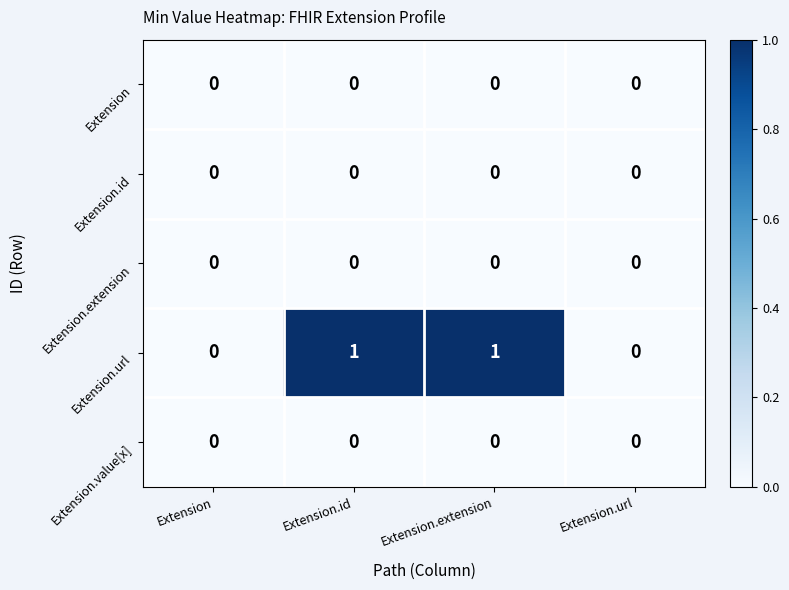

Reading left to right, extract all data points from this chart.

Extension: Extension=0	Extension.id=0	Extension.extension=0	Extension.url=0
Extension.id: Extension=0	Extension.id=0	Extension.extension=0	Extension.url=0
Extension.extension: Extension=0	Extension.id=0	Extension.extension=0	Extension.url=0
Extension.url: Extension=0	Extension.id=1	Extension.extension=1	Extension.url=0
Extension.value[x]: Extension=0	Extension.id=0	Extension.extension=0	Extension.url=0